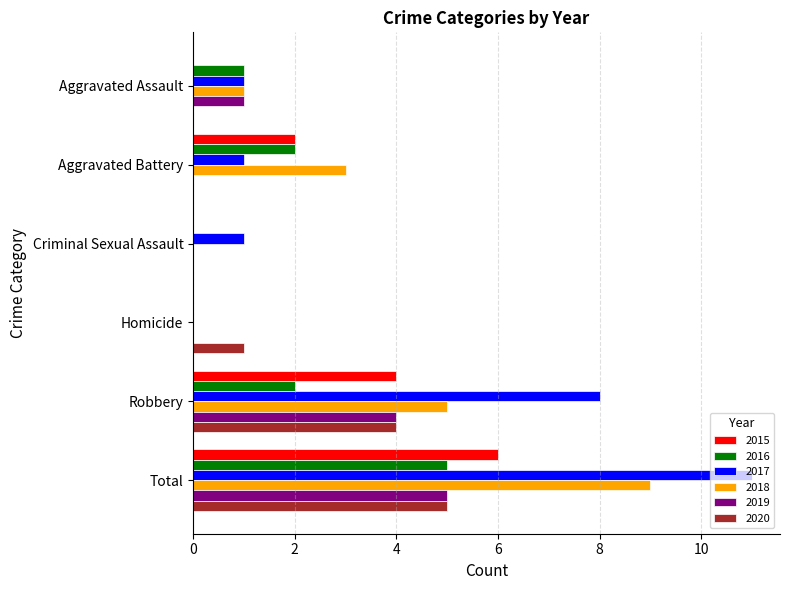

Which label corresponds to the largest value in the chart?

Total